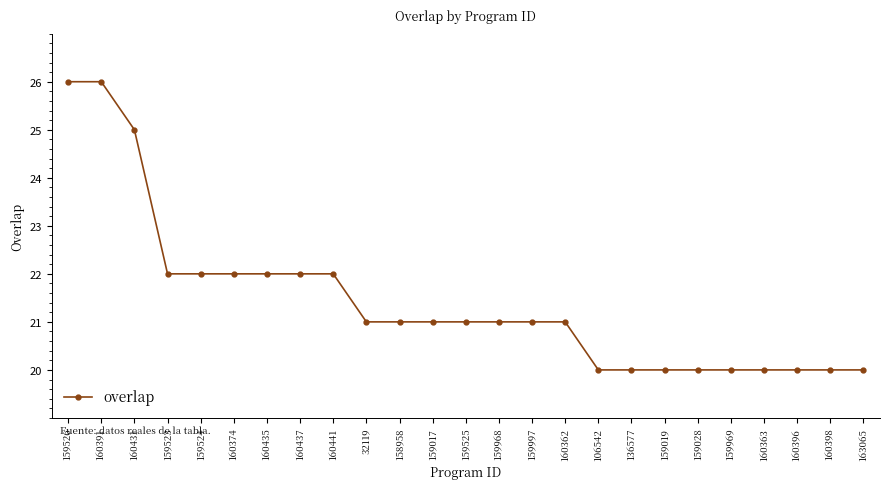

What is the minimum value shown in the chart?

20